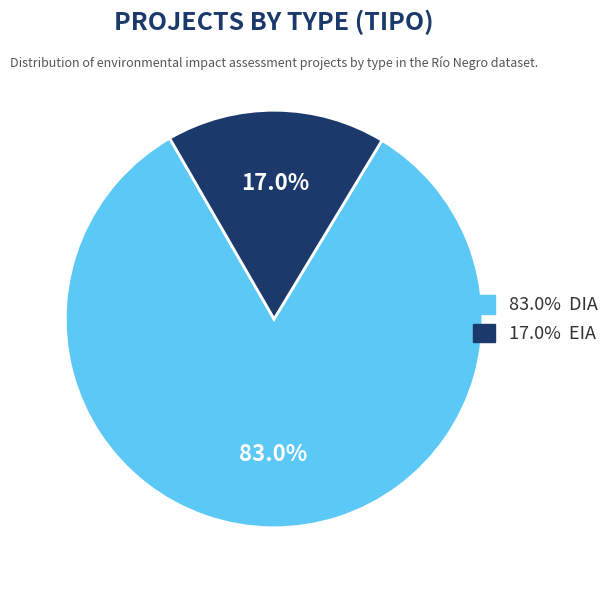

Is there a majority slice in this chart?

Yes